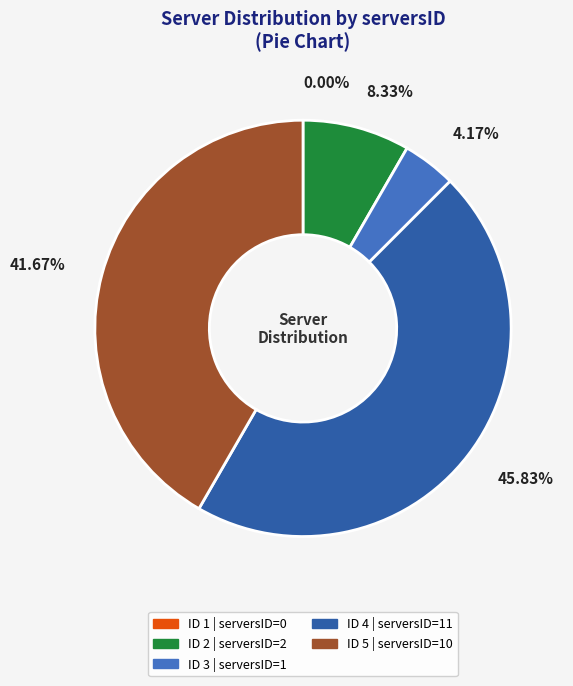

Does any single category account for the majority?

No